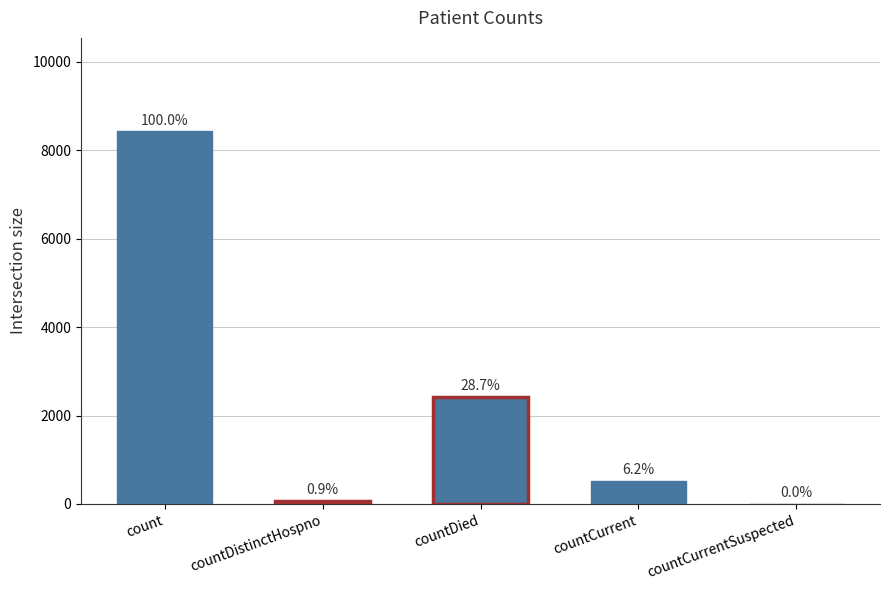

The chart shows a value of 690 at countCurrent. True or false?

False